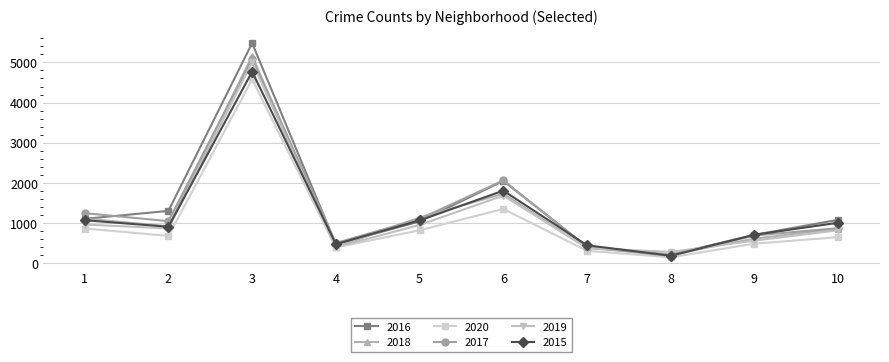

Where is 2016 nearest to the value 2850?

6